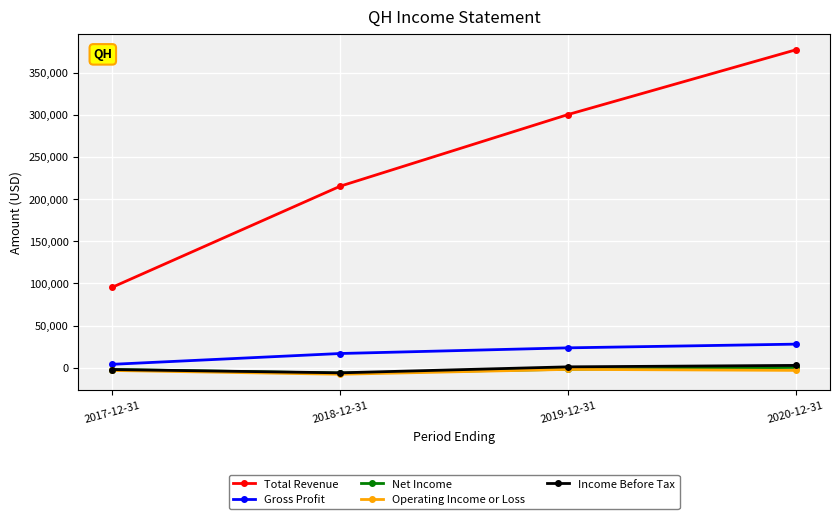

At which category does Net Income reach its first local valley?

2018-12-31